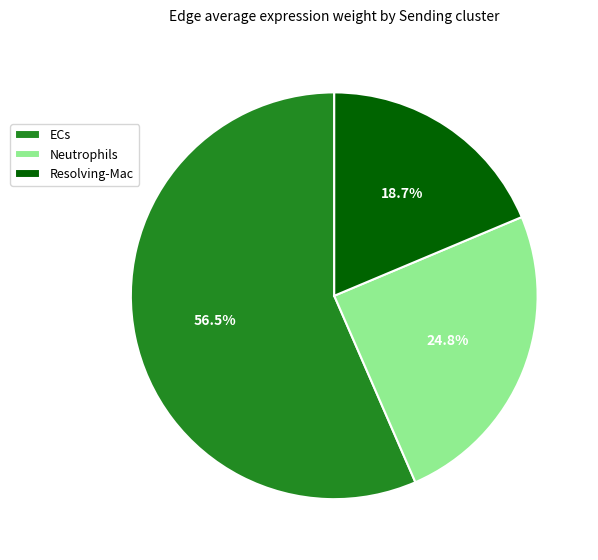

To the nearest percent, what is the difference between the largest and smallest slice percentages?

38%